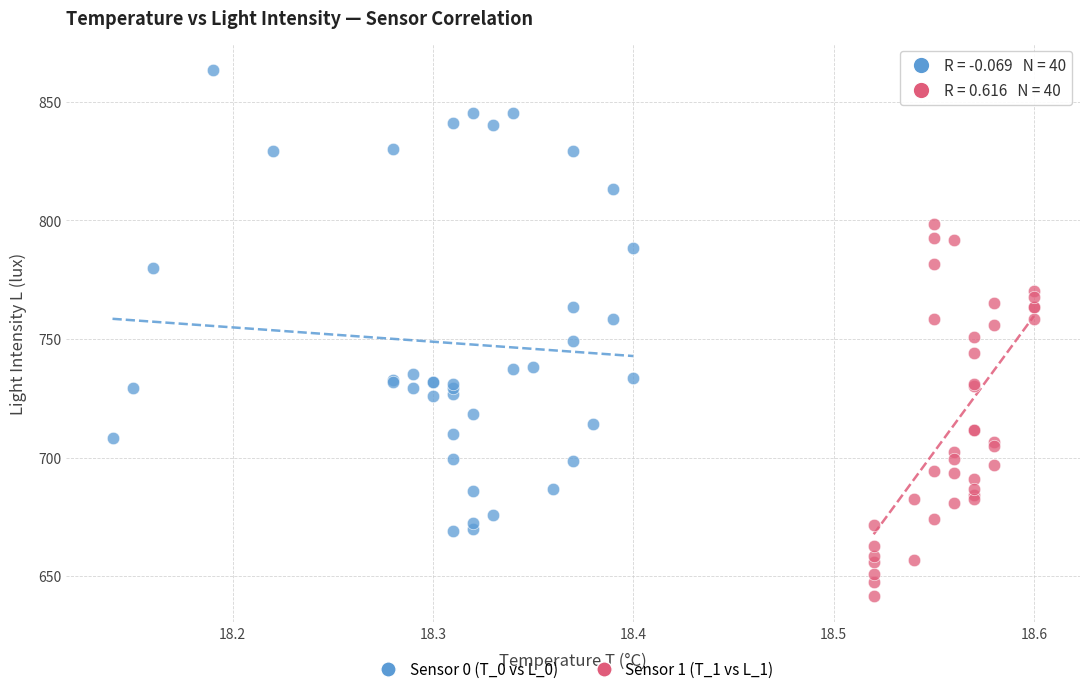

Which series contains the highest Y value?

Sensor 0 (T_0 vs L_0)